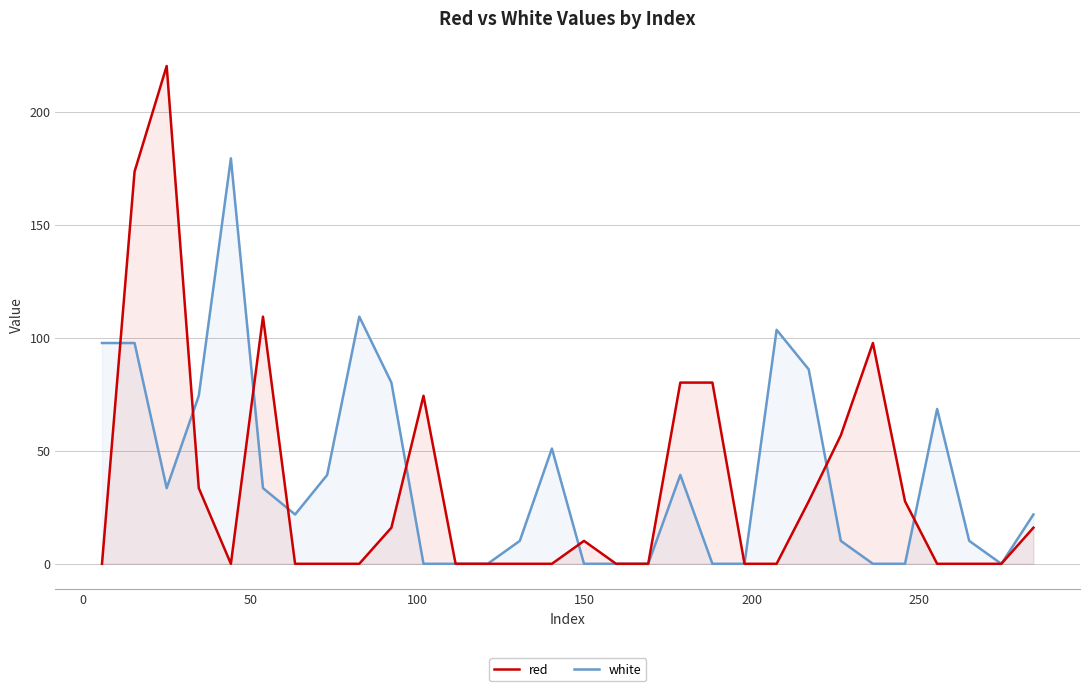

Reading left to right, what are all the values shown in this chart?

red: 0.0	173.6	220.2	33.5	0.0	109.4	0.0	0.0	0.0	16.0	74.3	0.0	0.0	0.0	0.0	10.1	0.0	0.0	80.2	80.2	0.0	0.0	27.7	56.8	97.7	27.7	0.0	0.0	0.0	16.0
white: 97.7	97.7	33.5	74.3	179.4	33.5	21.8	39.3	109.4	80.2	0.0	0.0	0.0	10.1	51.0	0.0	0.0	0.0	39.3	0.0	0.0	103.5	86.0	10.1	0.0	0.0	68.5	10.1	0.0	21.8